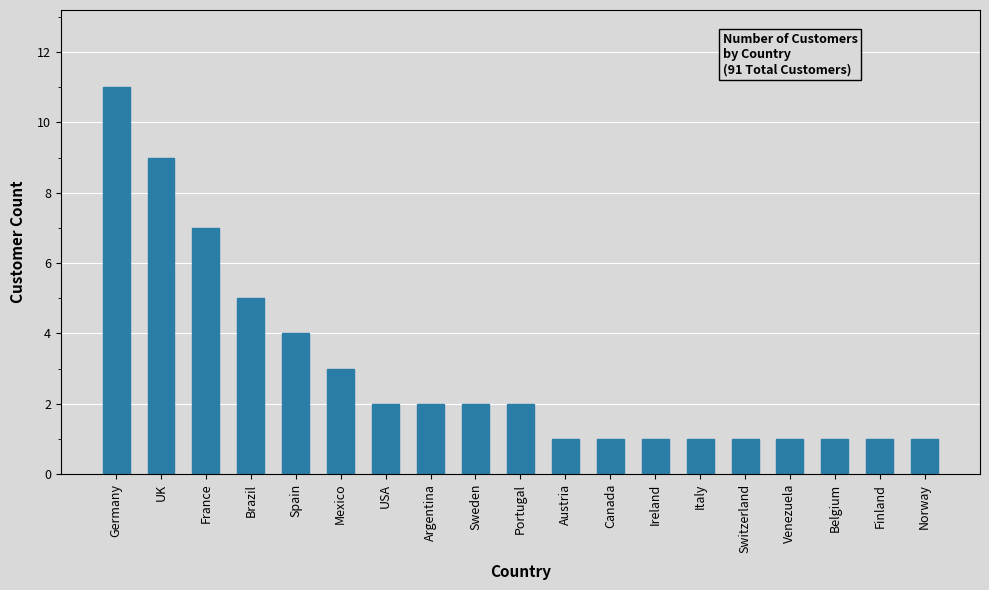

What value does the data have at Brazil, to the nearest 5?

5